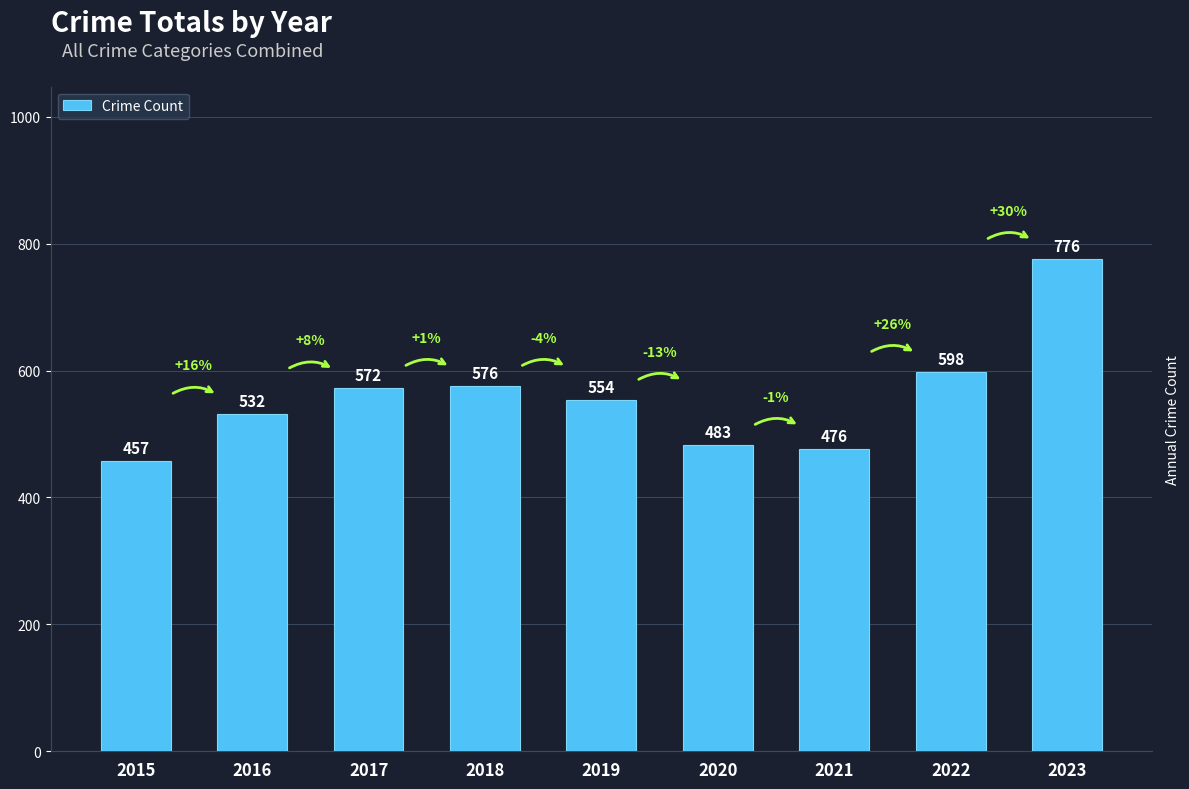

Count the number of data series in this chart.

1